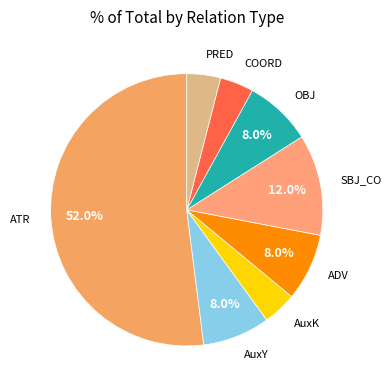

Combined, do OBJ and COORD account for over 50%?

No